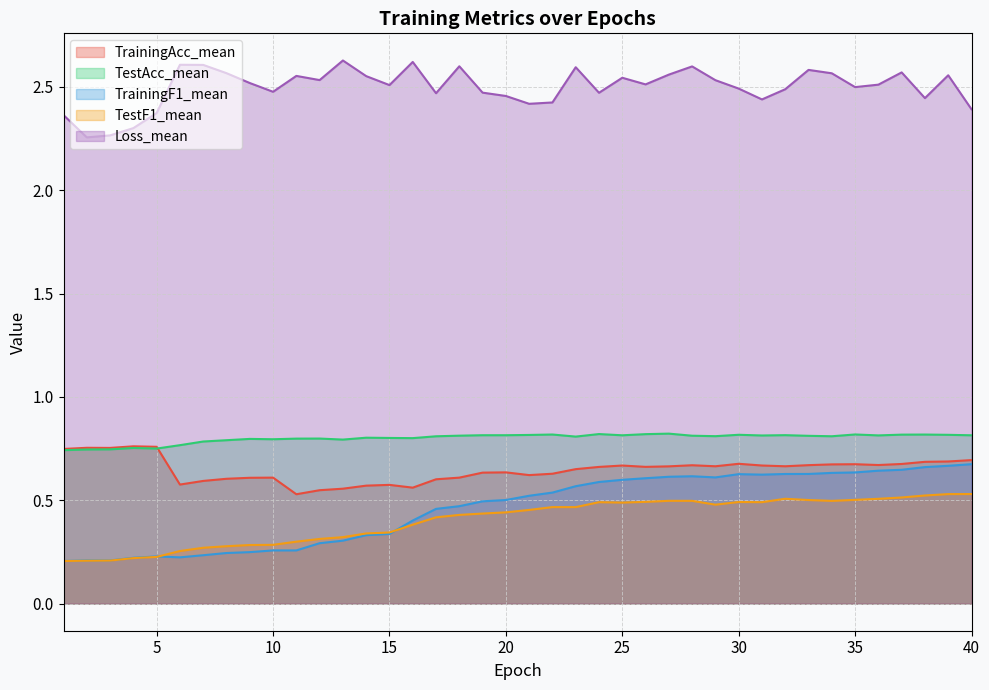

How many lines are shown in the chart?

5